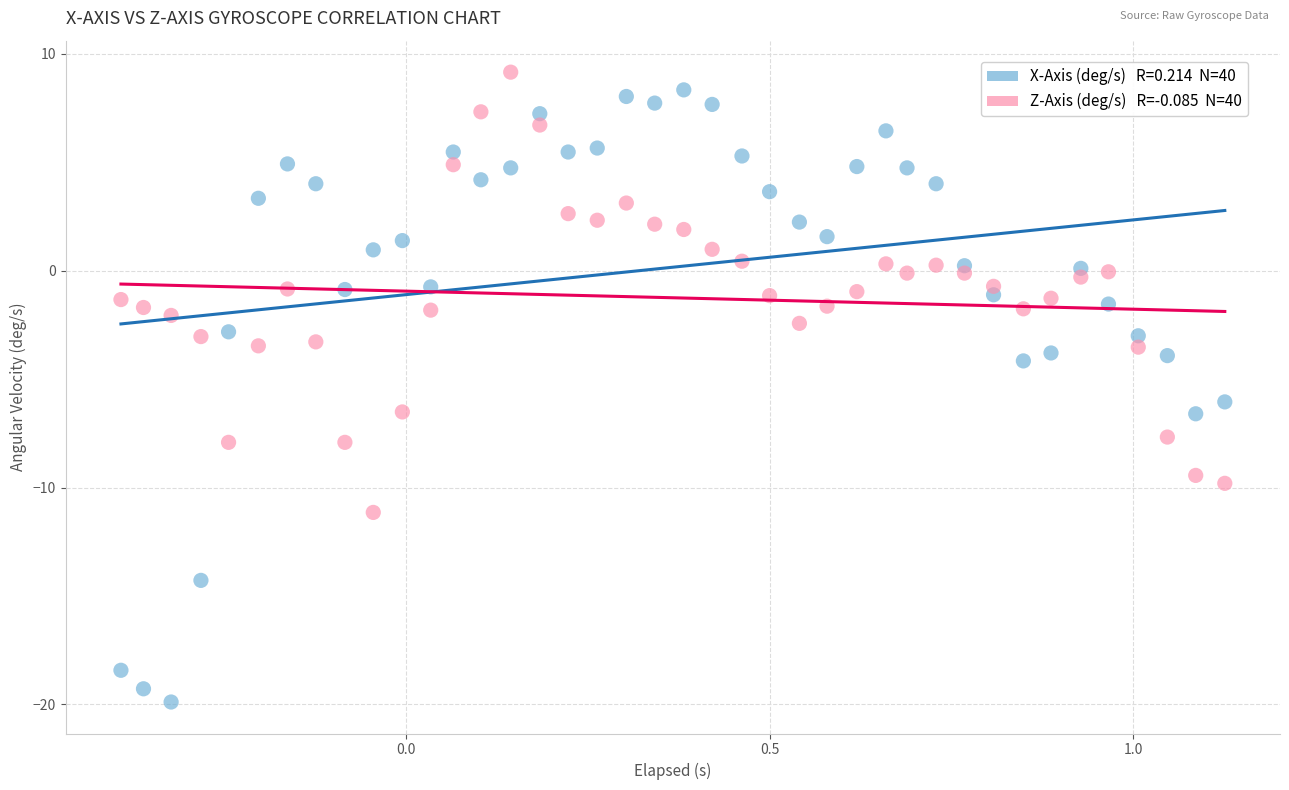

Across all data points, what is the range of Y values (max minus min)?

29.0